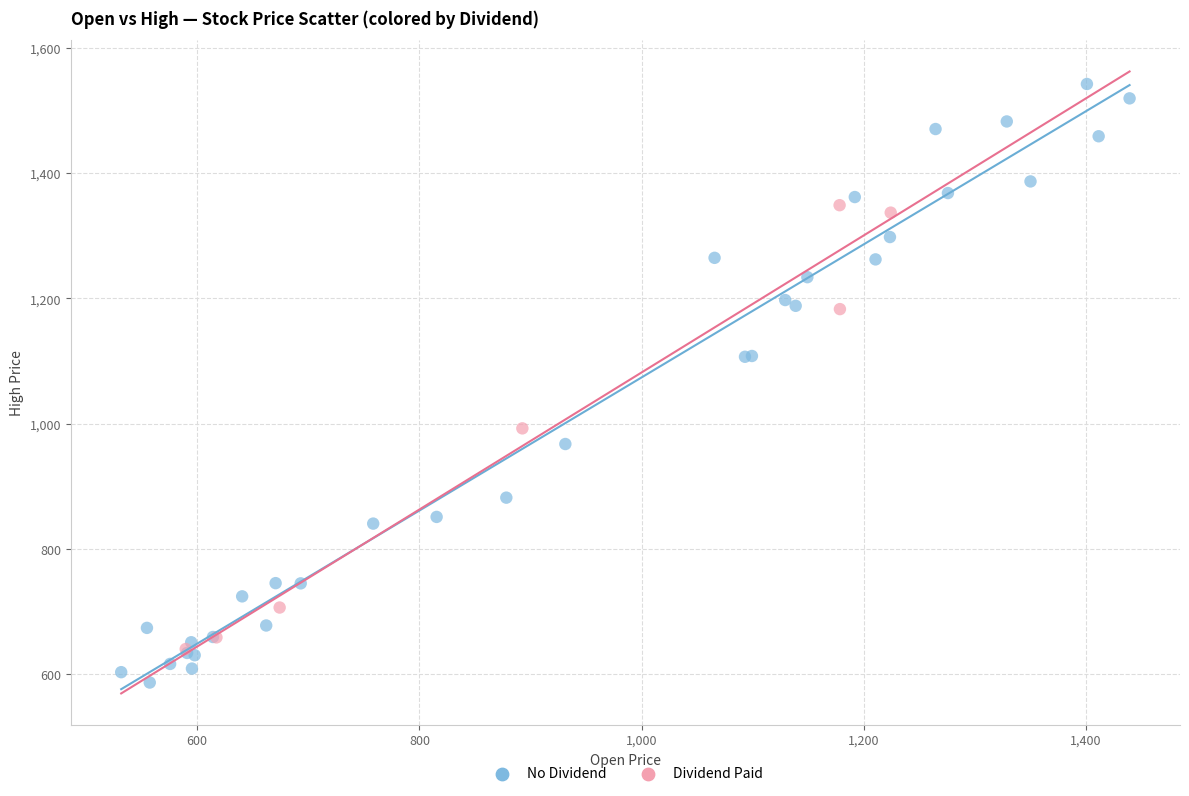

Which series reaches the minimum Y coordinate?

No Dividend